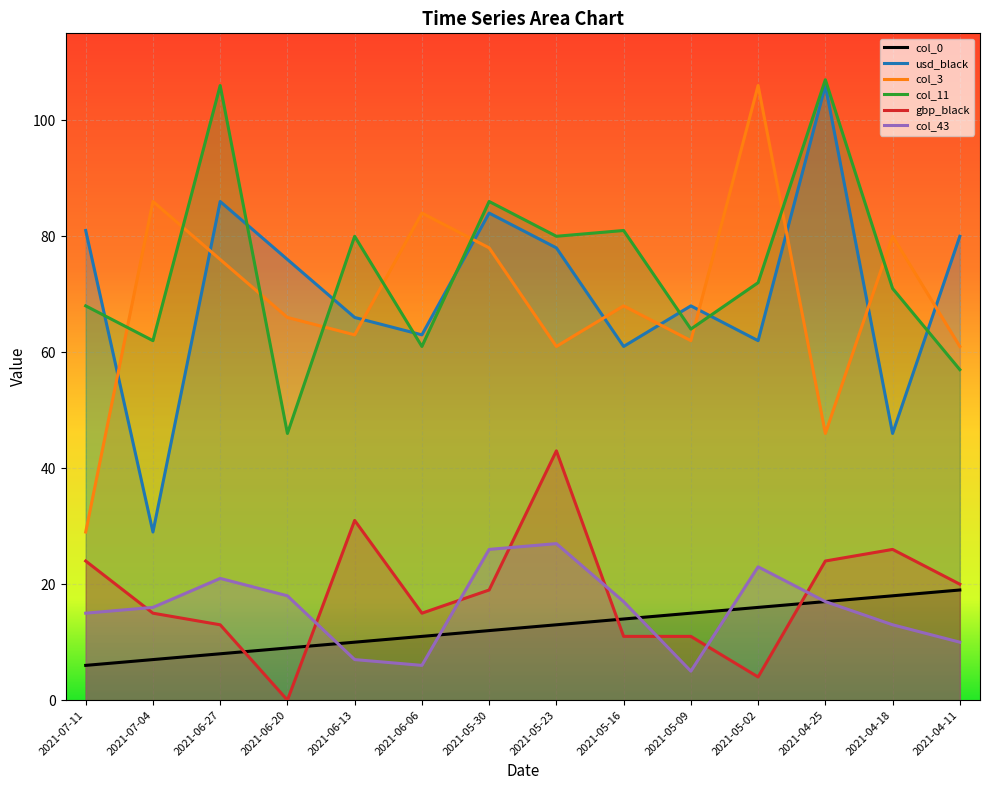

At which label is usd_black closest to 67?

2021-06-13